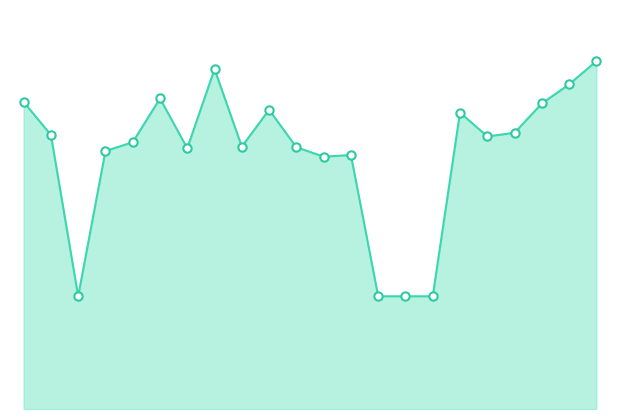

What is the sum of all values?

249.3